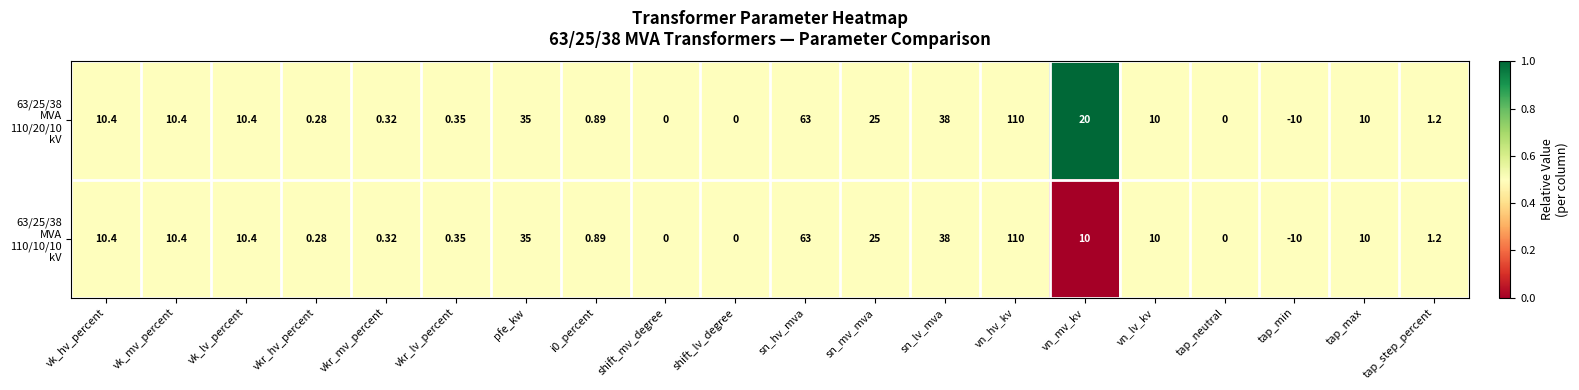

At which category is the sum across all series the highest?

vn_hv_kv